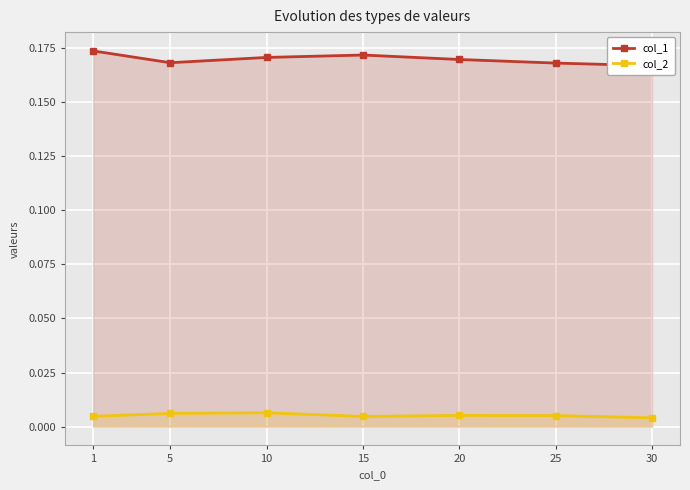

At which category does col_1 reach its first local peak?

15